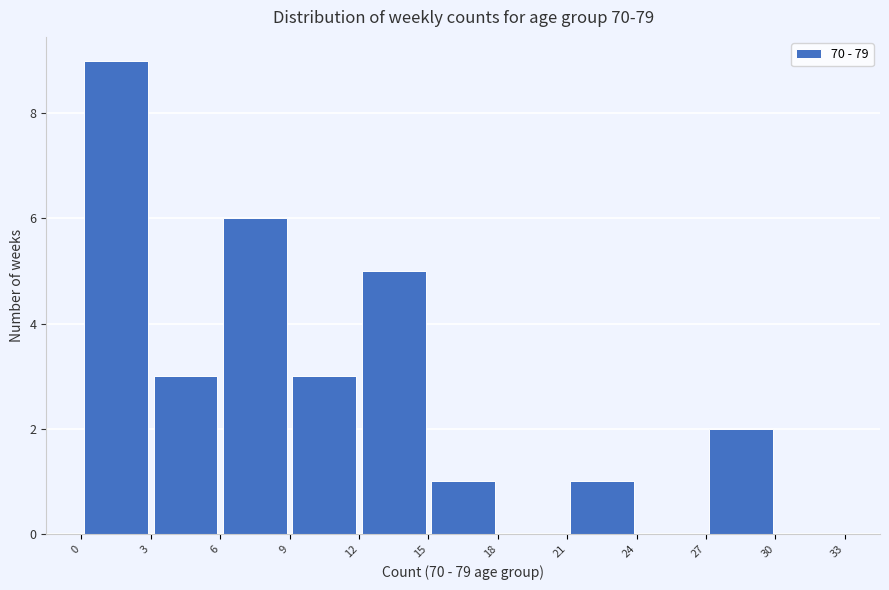

What is the height of the bar covering 21 to 24 on the x-axis? The values are not printed on the chart, so give them approximately, as read against the axis.

1